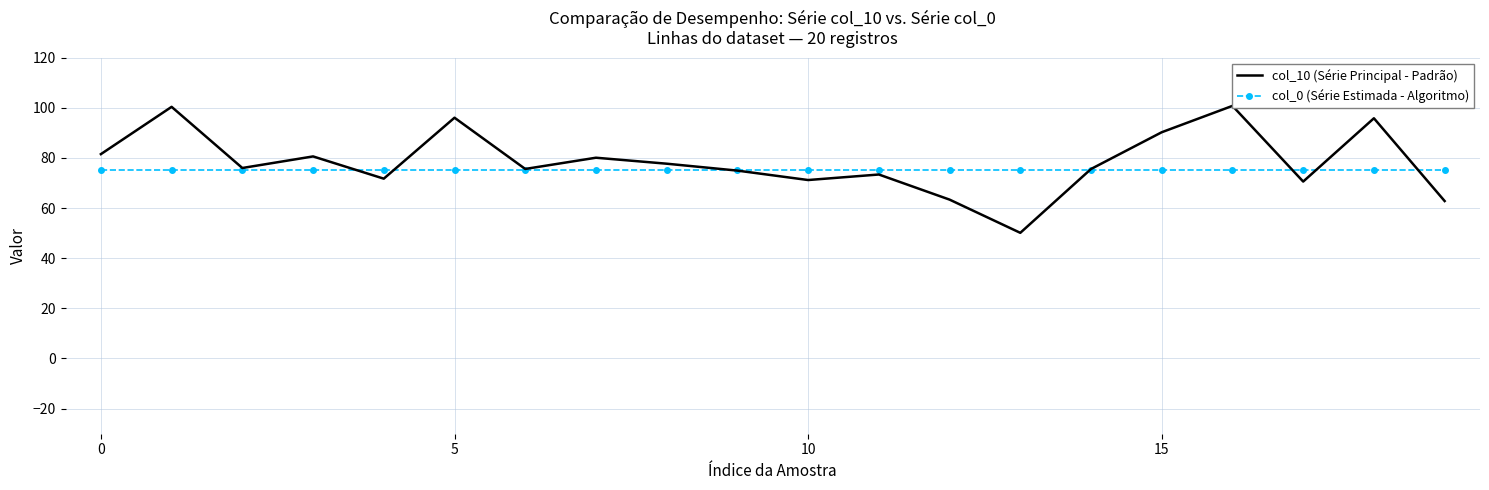

How many lines are shown in the chart?

2